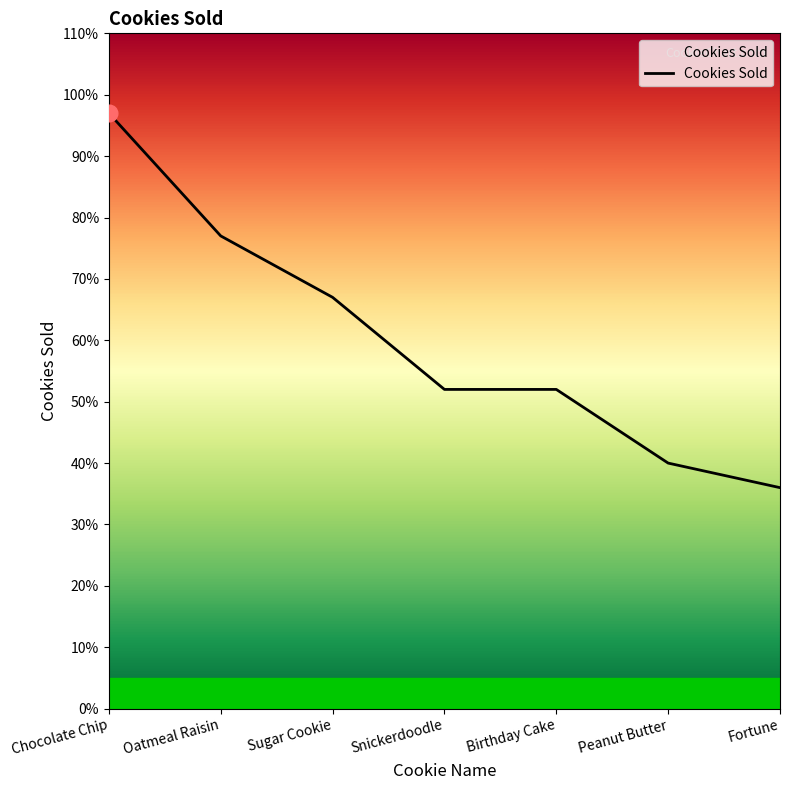

True or false: the data has more than 1 interior local peaks.

False